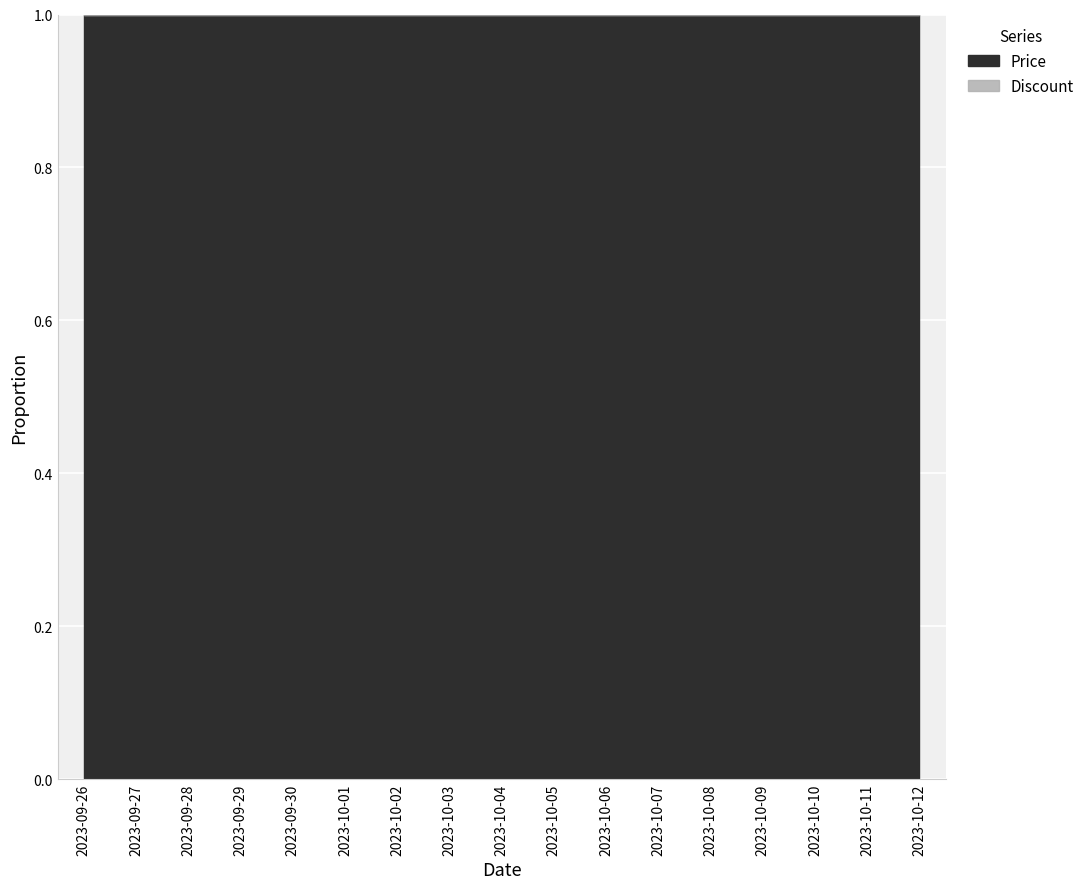

List the labels in order of Discount value, smallest first.

2023-09-26, 2023-09-27, 2023-09-28, 2023-09-29, 2023-09-30, 2023-10-10, 2023-10-11, 2023-10-12, 2023-10-01, 2023-10-02, 2023-10-03, 2023-10-04, 2023-10-05, 2023-10-06, 2023-10-07, 2023-10-08, 2023-10-09